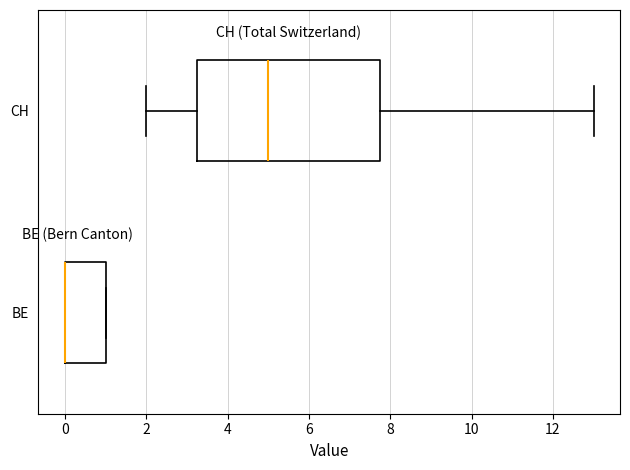

Where is the right edge of the box for BE on the x-axis? The values are not printed on the chart, so give them approximately, as read against the axis.

1.0